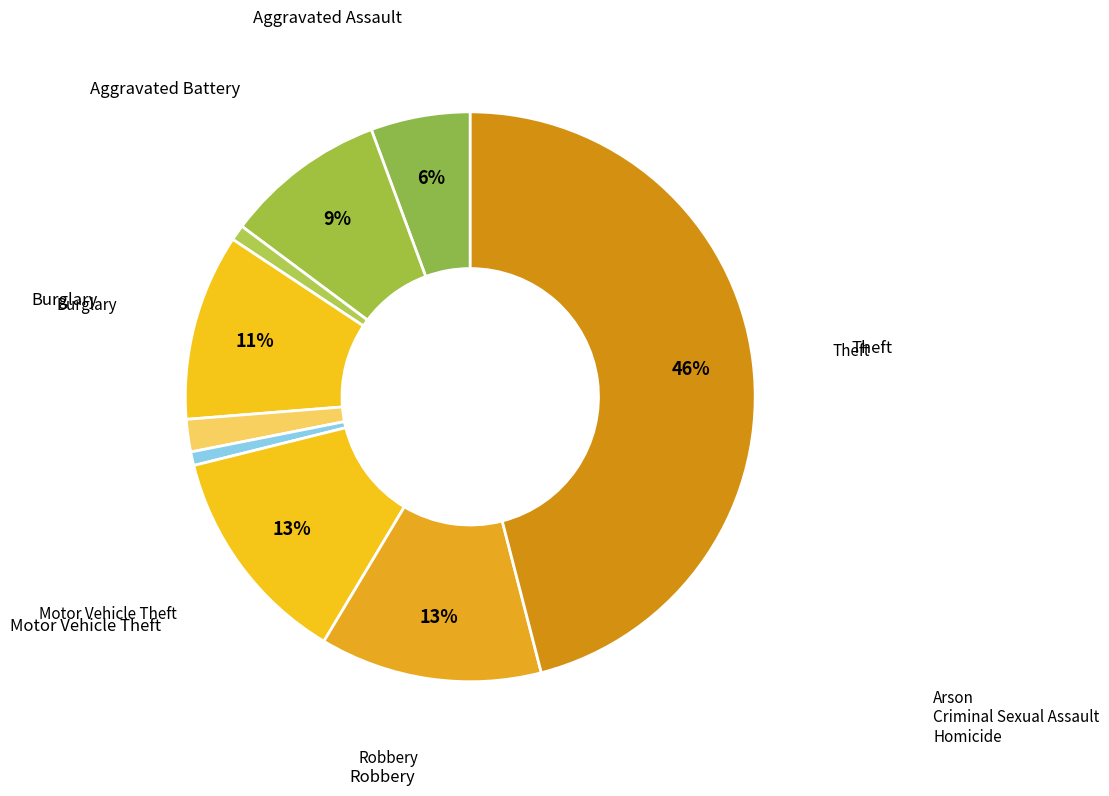

True or false: Aggravated Battery accounts for 9% of the total.

True